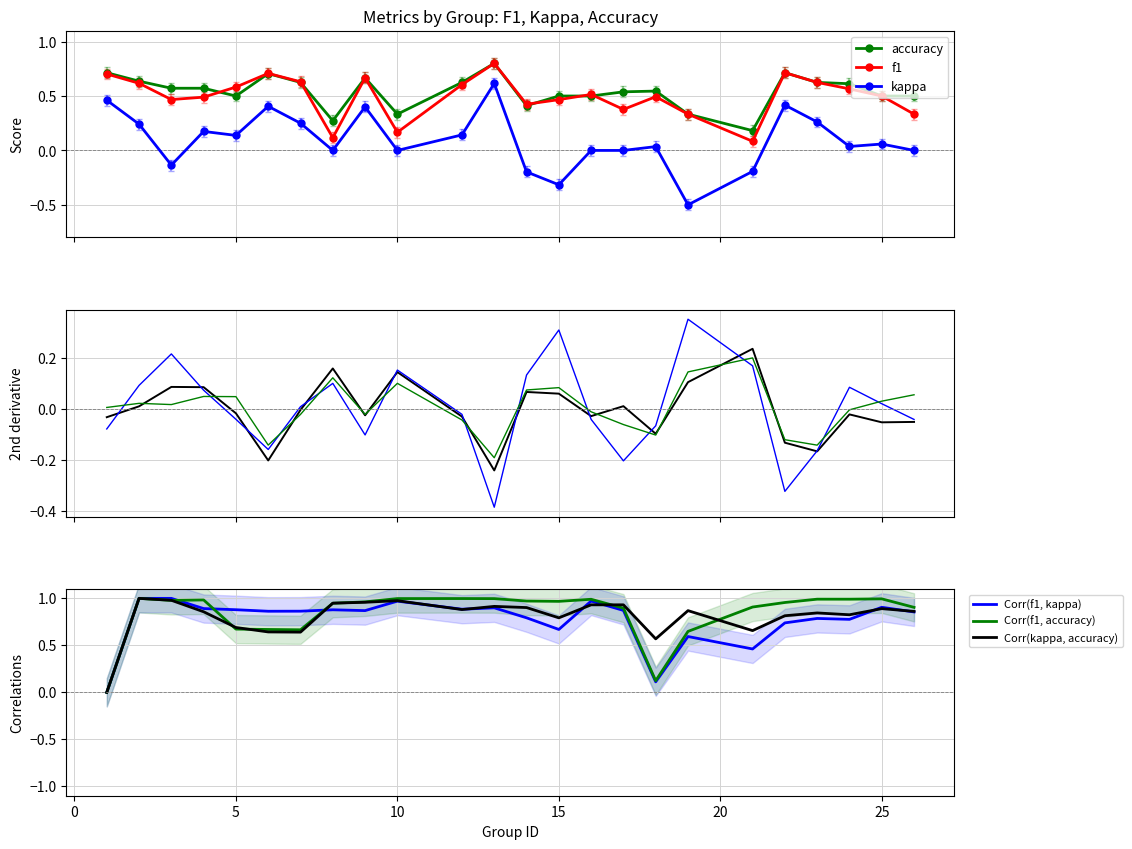

Between 6 and 18, which series saw the biggest shift?

kappa